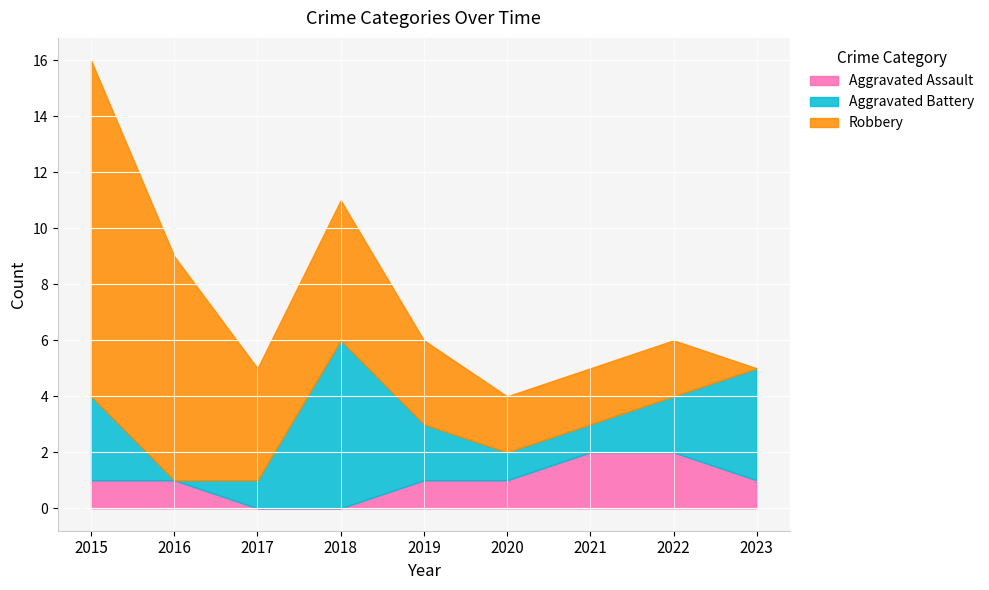

Reading right to left, list all the values displayed in this chart.

Aggravated Assault: 1	2	2	1	1	0	0	1	1
Aggravated Battery: 4	2	1	1	2	6	1	0	3
Robbery: 0	2	2	2	3	5	4	8	12